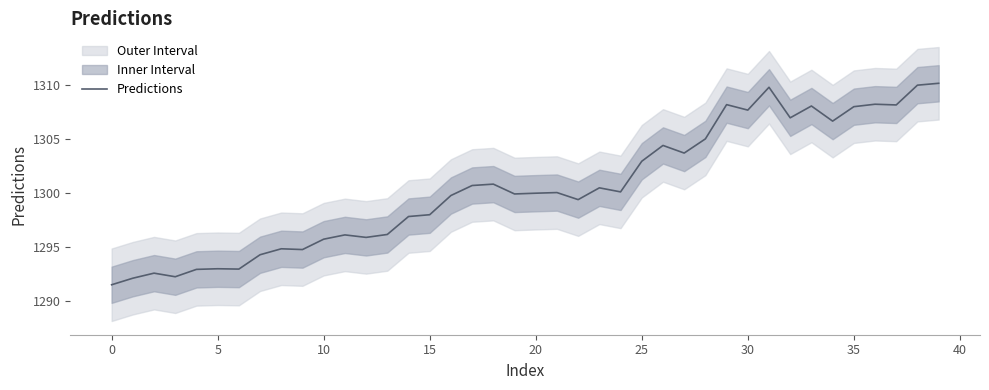

Is it true that the value at 27 is 893.3?

False